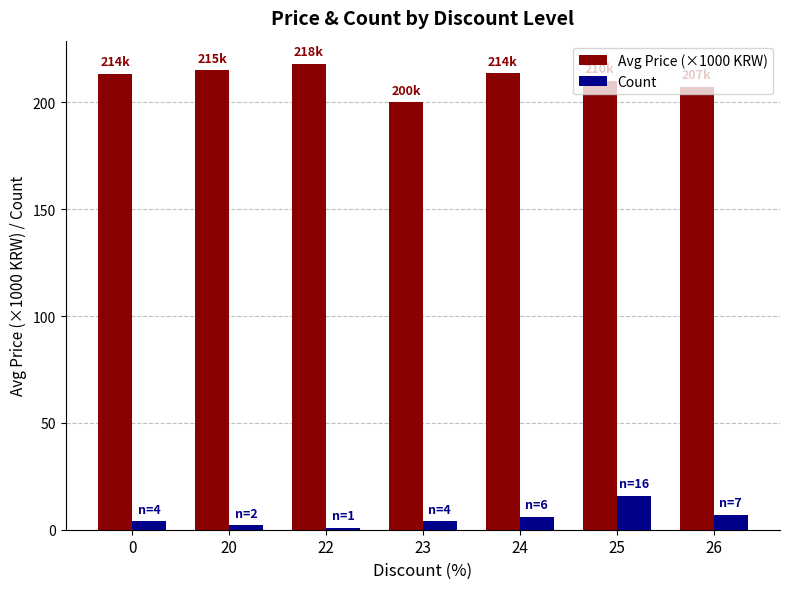

At 23, list the series in order from smallest to largest.

Count, Avg Price (×1000 KRW)